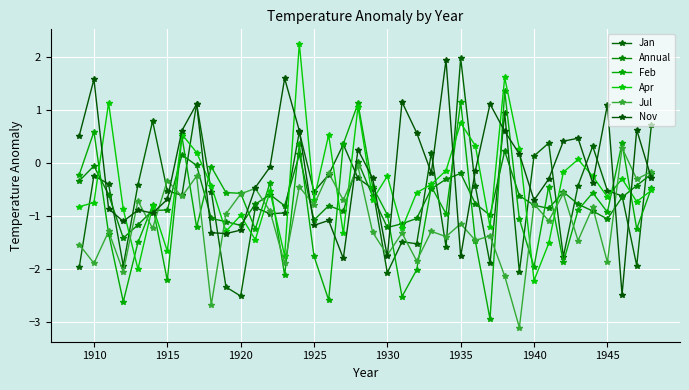

How many values in the Jan series exceed 0?

11